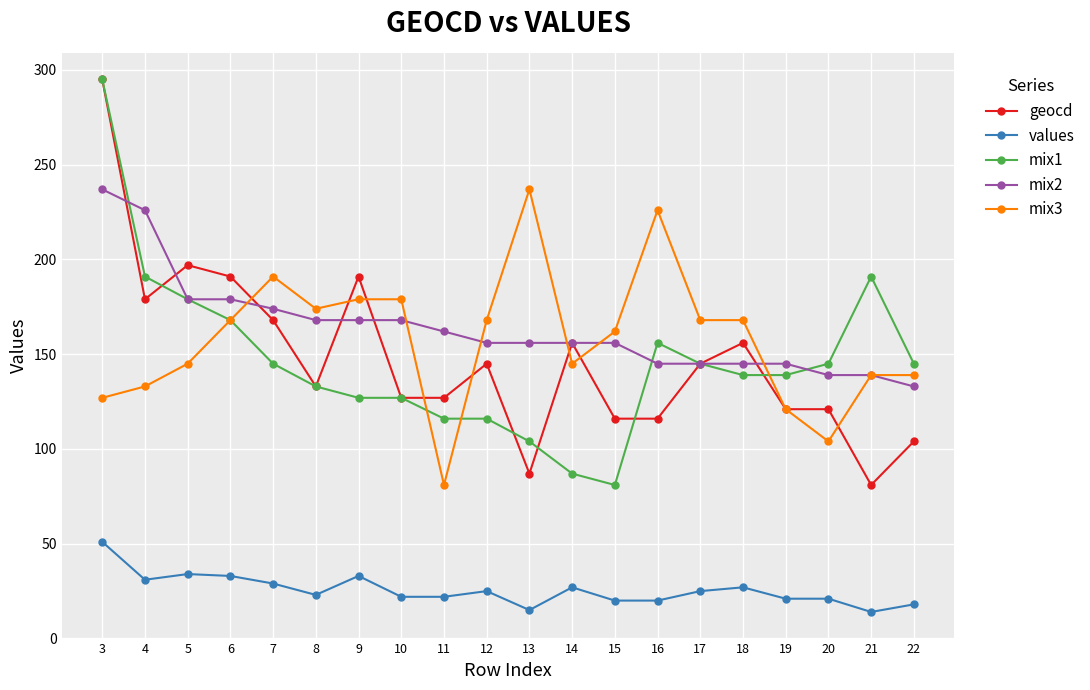

True or false: mix1 has more than 1 points higher than both neighbors.

True